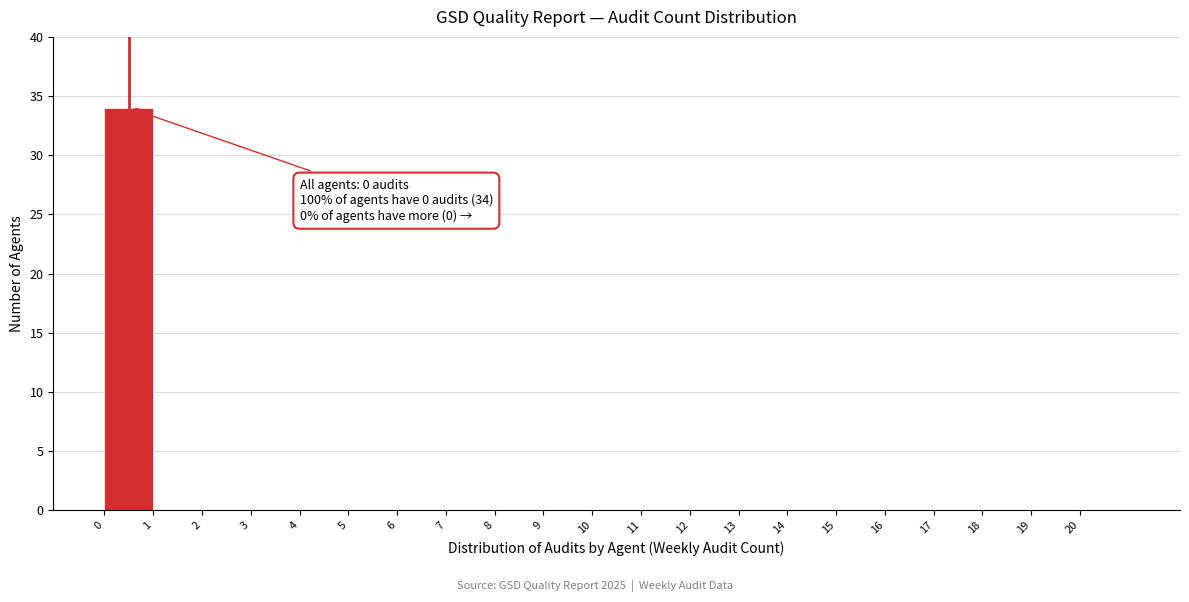

Over which range of the x-axis is the bar tallest?

0 to 1